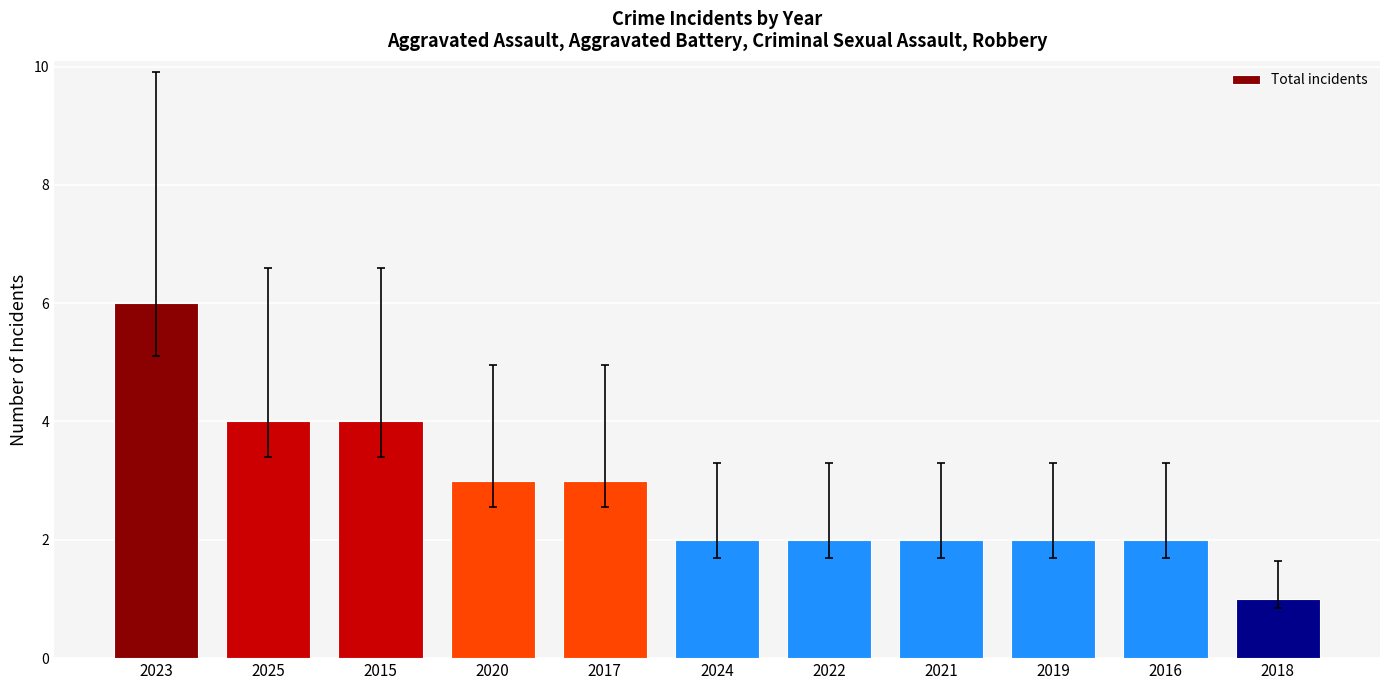

What value does the data have at 2023?

6